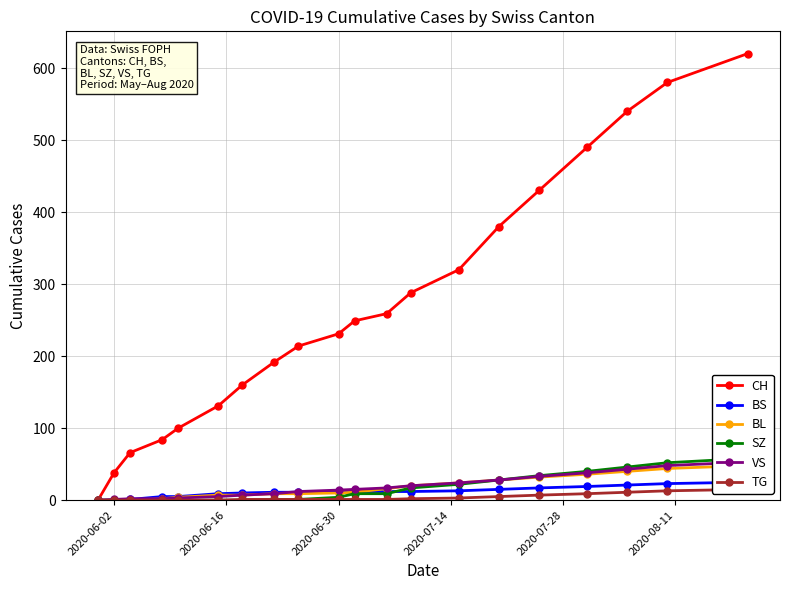

What is the highest value of the CH series?

620